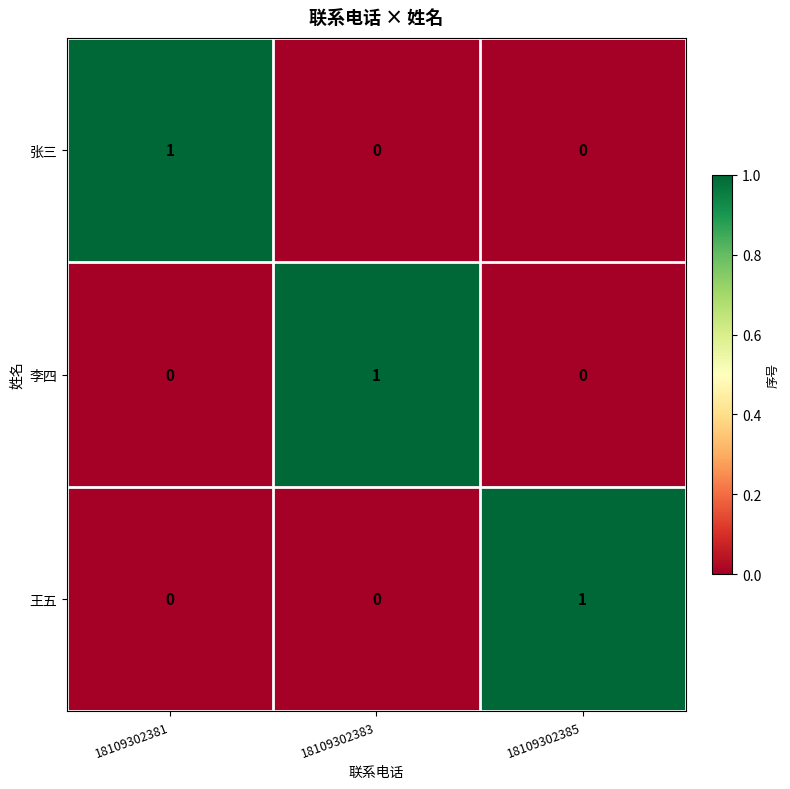

Reading left to right, list all the values displayed in this chart.

张三: 18109302381=1	18109302383=0	18109302385=0
李四: 18109302381=0	18109302383=1	18109302385=0
王五: 18109302381=0	18109302383=0	18109302385=1